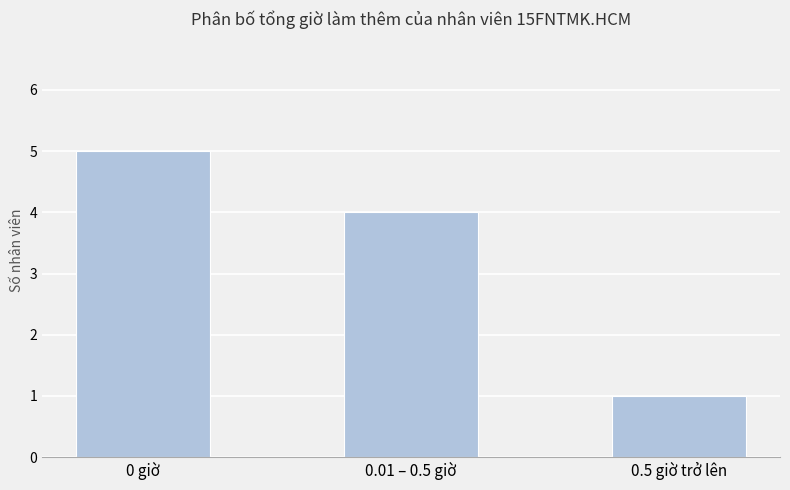

List the labels in order of value, largest first.

0 giờ, 0.01 – 0.5 giờ, 0.5 giờ trở lên